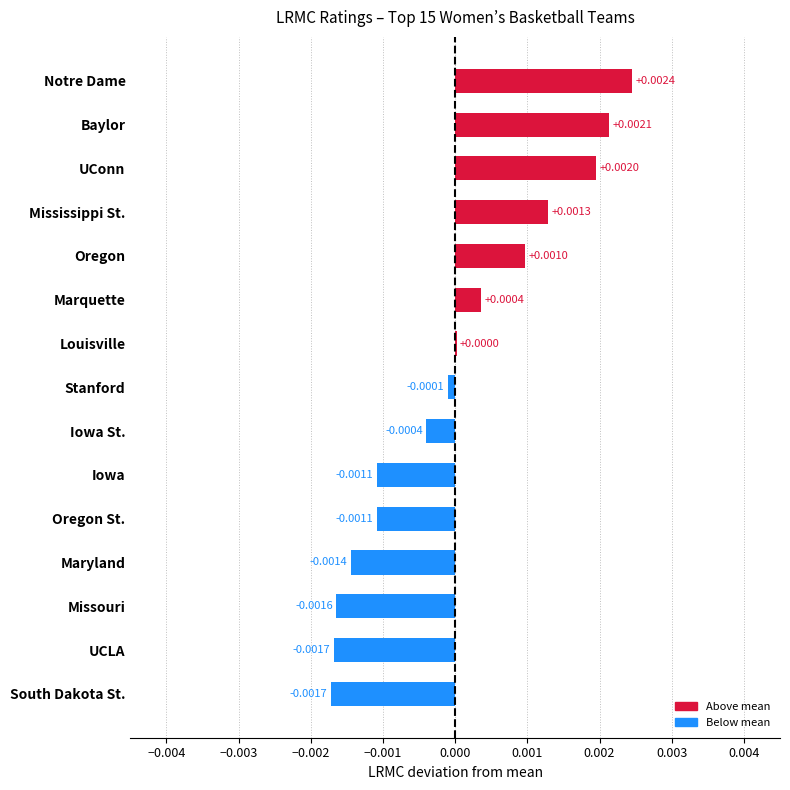

Which has a higher value, Notre Dame or Baylor?

Notre Dame